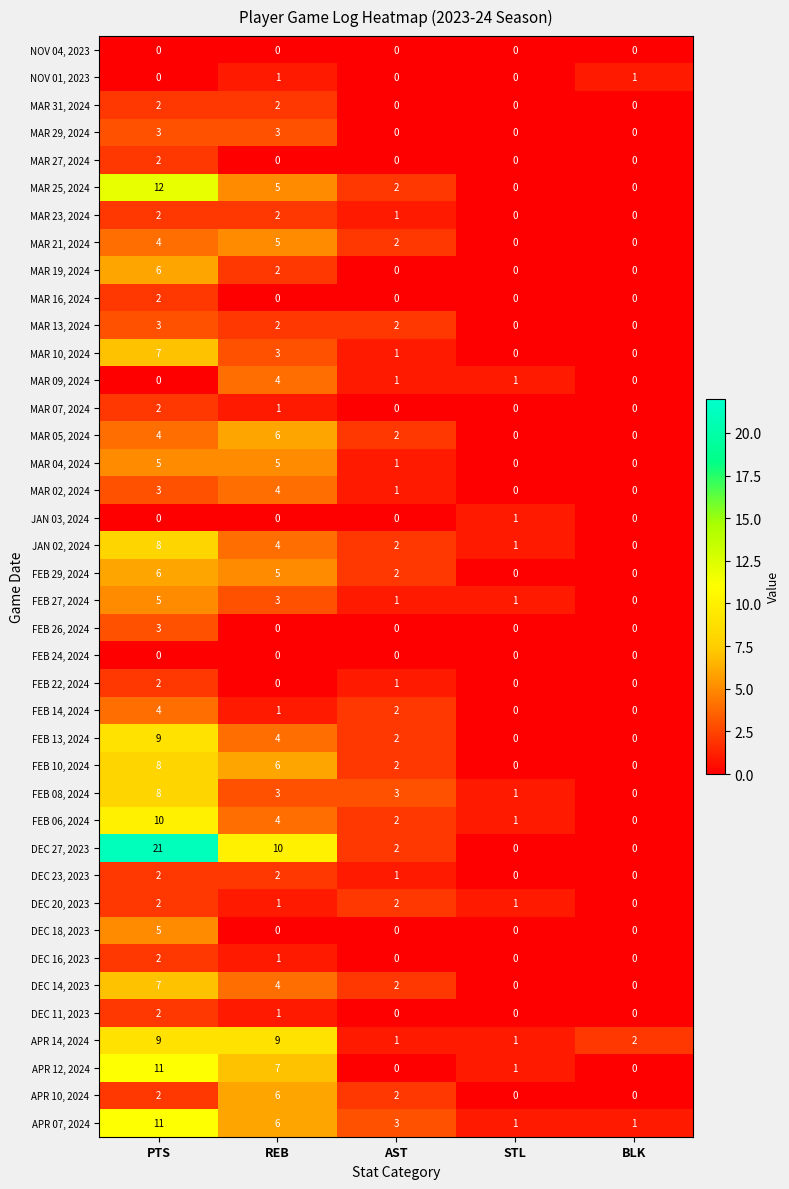

What is the difference between the maximum and minimum values in the JAN 02, 2024 series?

8